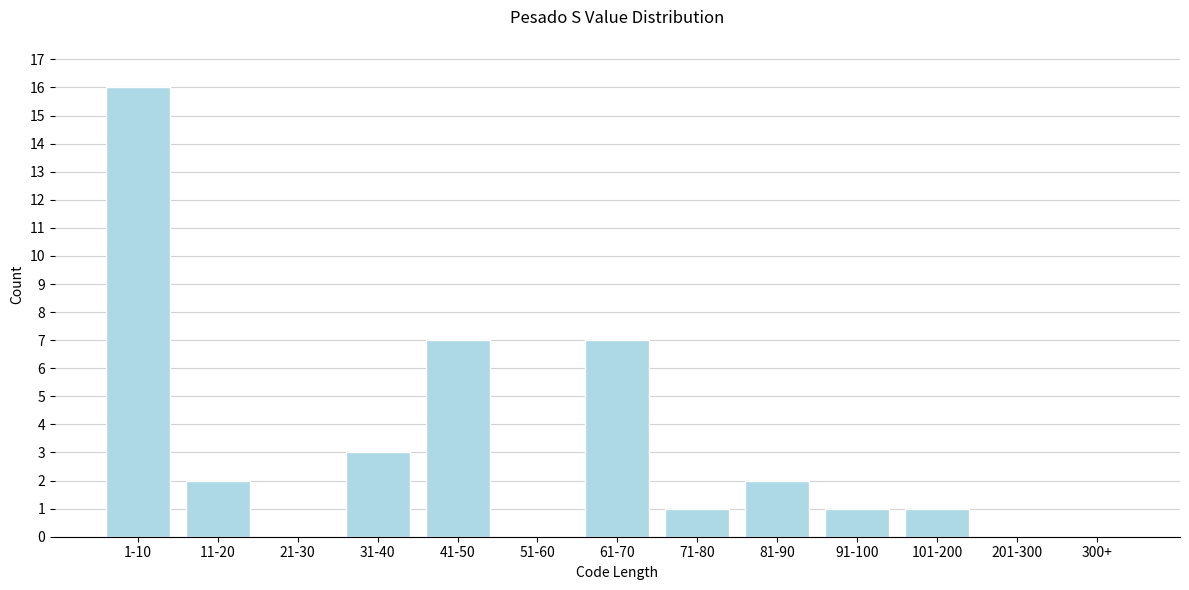

Reading left to right, transcribe all the data shown in this chart.

1-10=16	11-20=2	21-30=0	31-40=3	41-50=7	51-60=0	61-70=7	71-80=1	81-90=2	91-100=1	101-200=1	201-300=0	300+=0